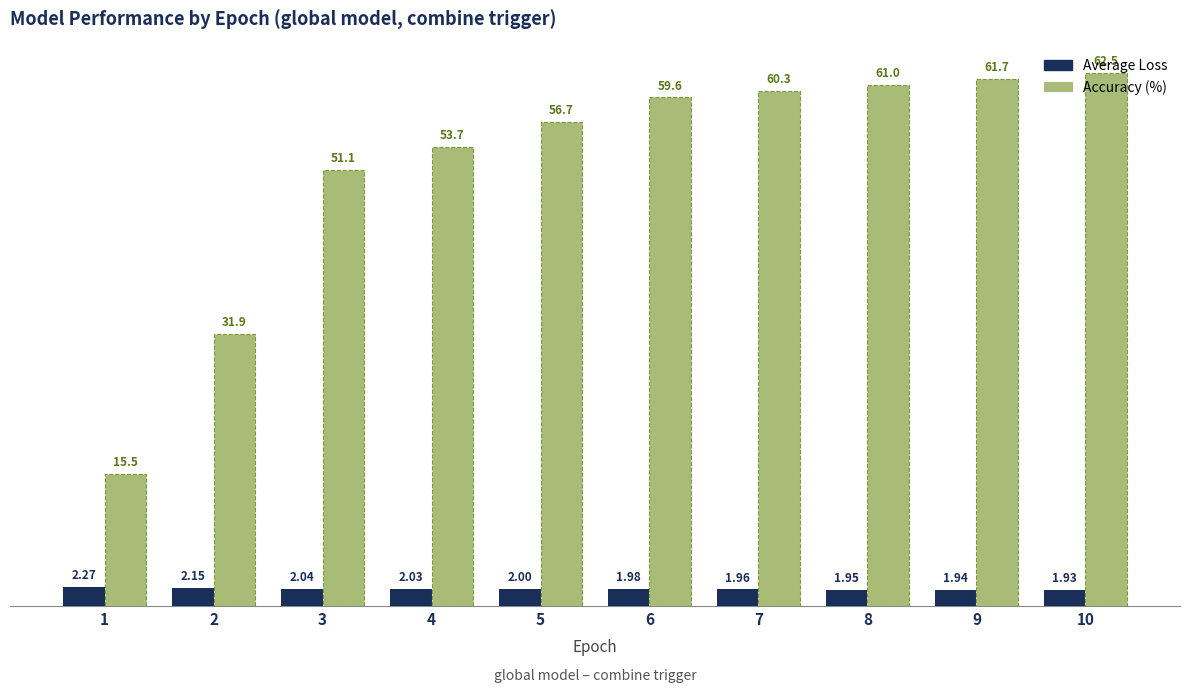

What is the difference between the highest and lowest values at 5?

54.7